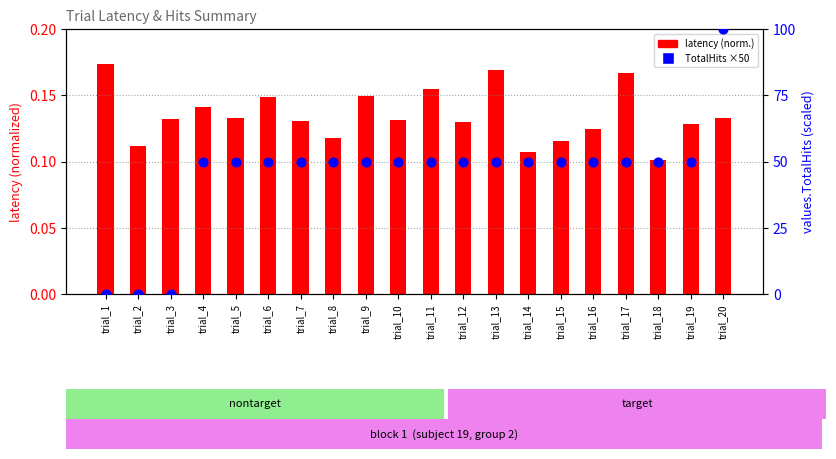

At which category is the sum across all series the highest?

trial_20